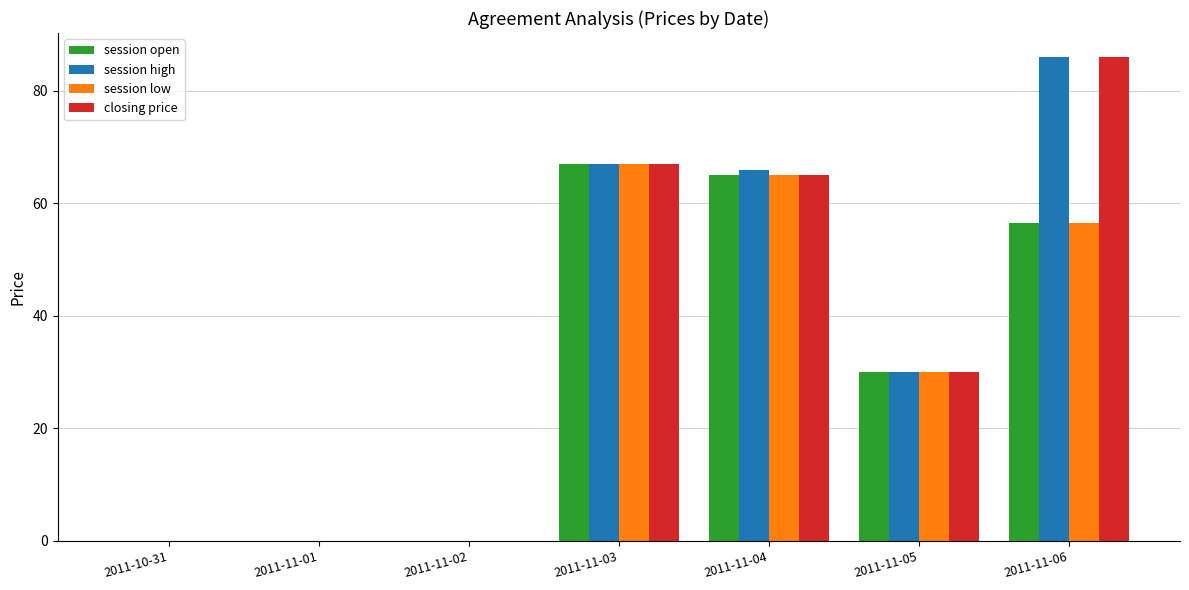

Where is session open nearest to the value 33?

2011-11-05